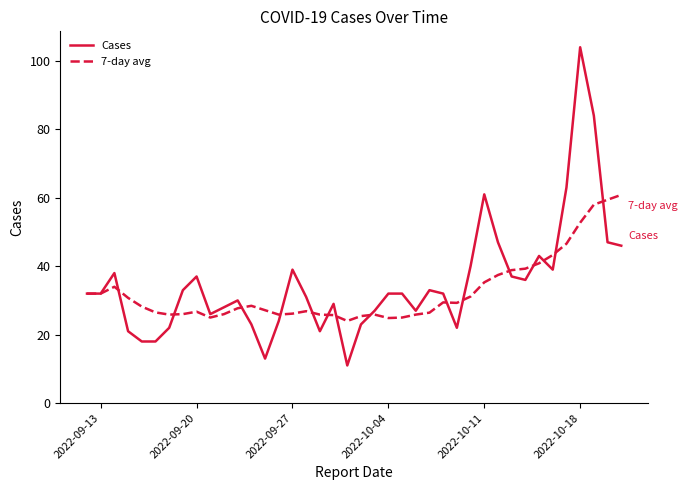

True or false: Cases has more than 0 interior local peaks.

True